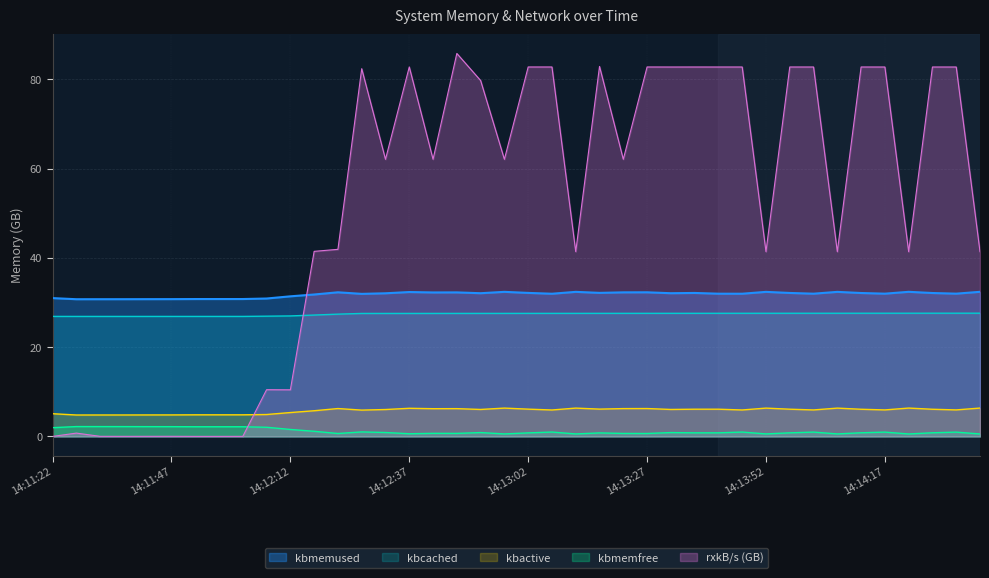

How many lines are shown in the chart?

5